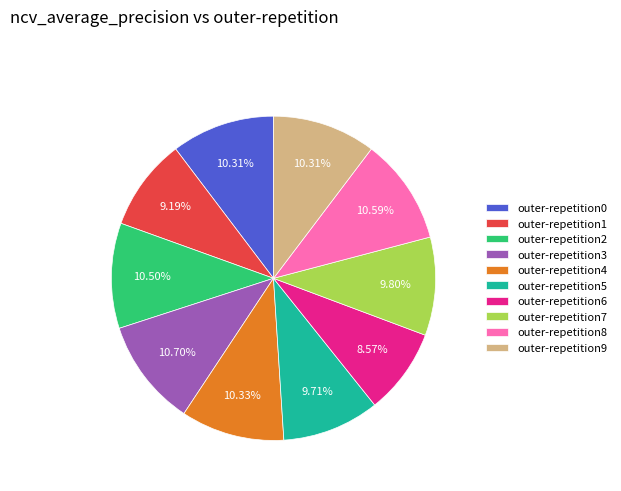

What portion of the pie excludes outer-repetition8?

89.4%